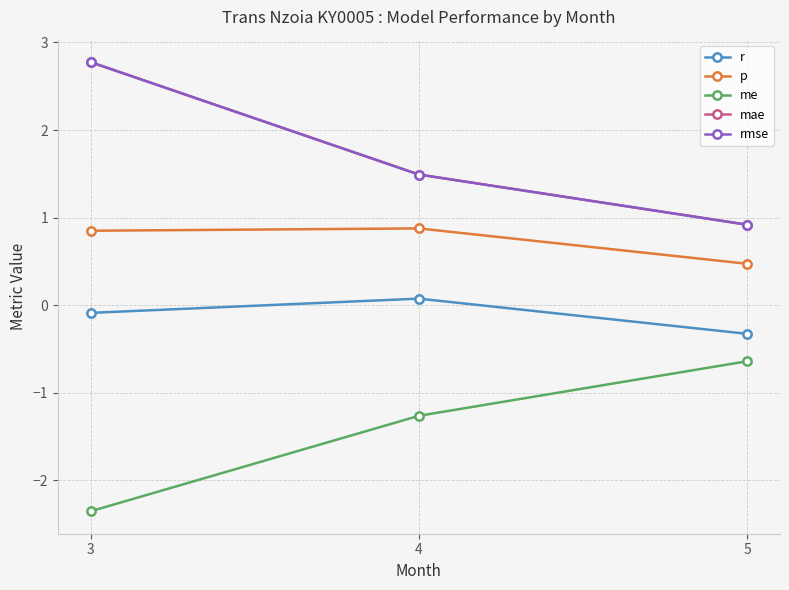

What are all the series names shown in the legend?

r, p, me, mae, rmse